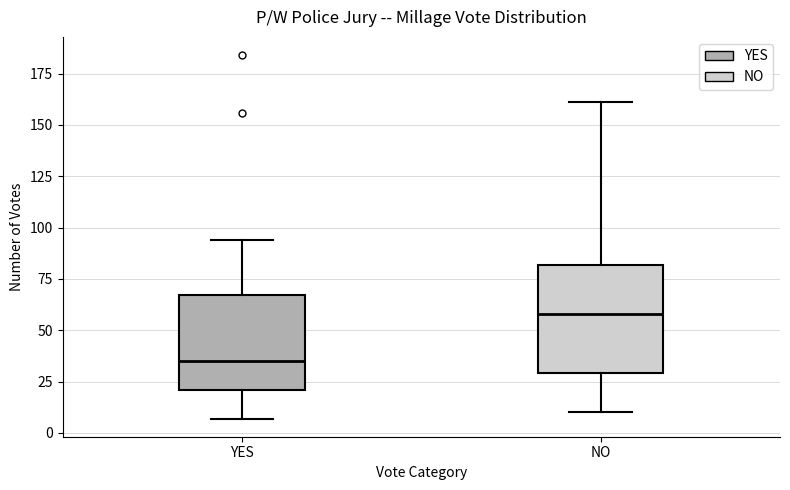

Which box is the tallest, from its lower edge to its upper edge?

NO